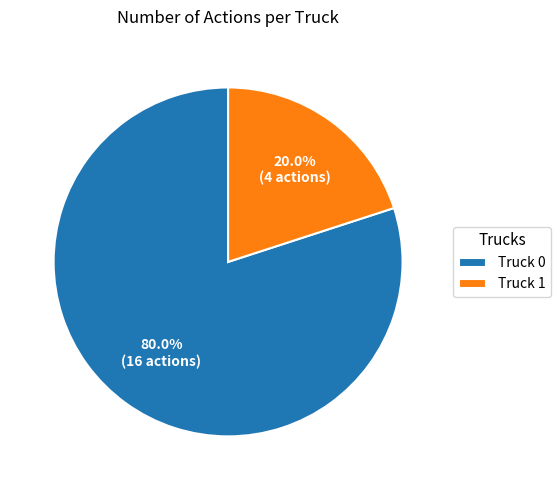

Rank the categories by value from lowest to highest.

Truck 1, Truck 0